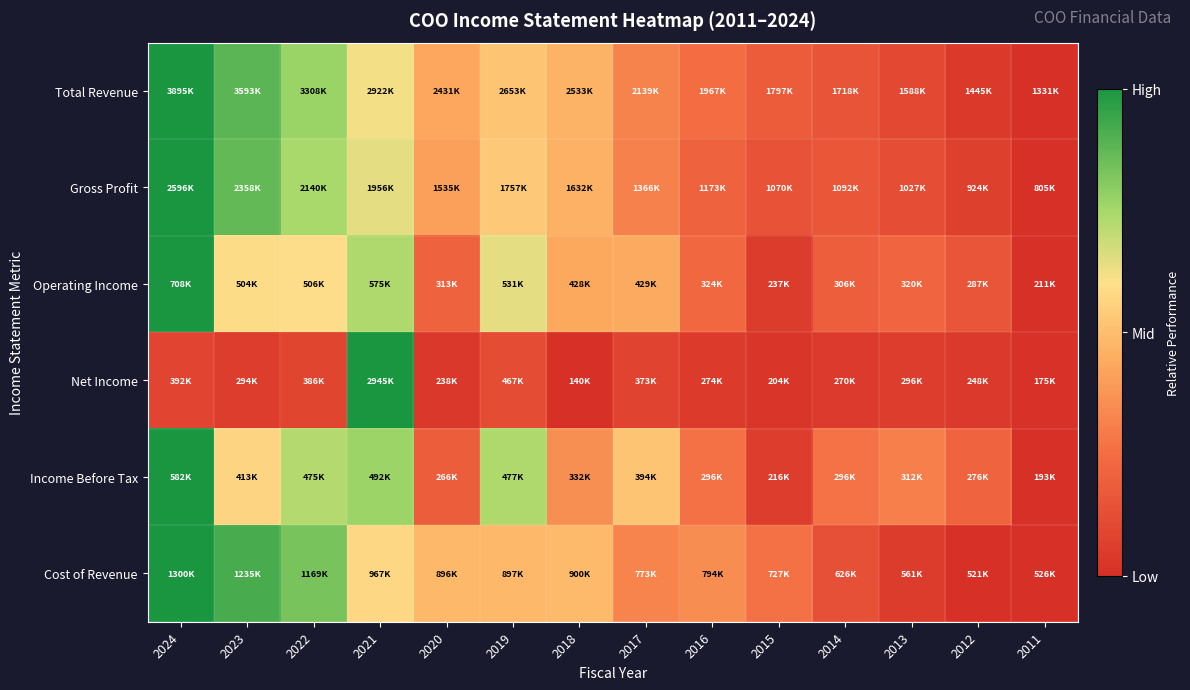

How many series are shown in this chart?

6